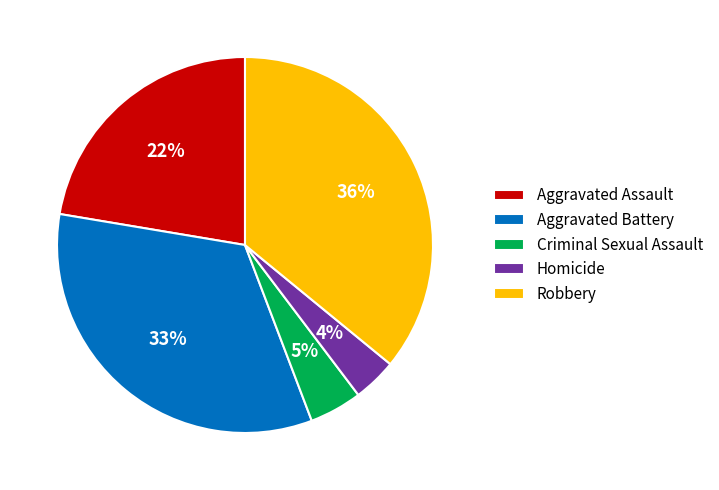

Rank the categories by value from highest to lowest.

Robbery, Aggravated Battery, Aggravated Assault, Criminal Sexual Assault, Homicide